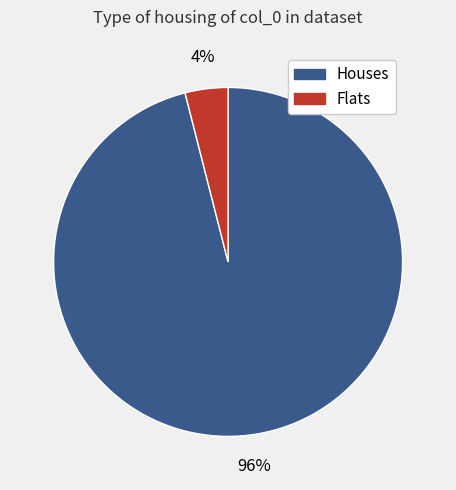

Rank the categories by value from highest to lowest.

Houses, Flats